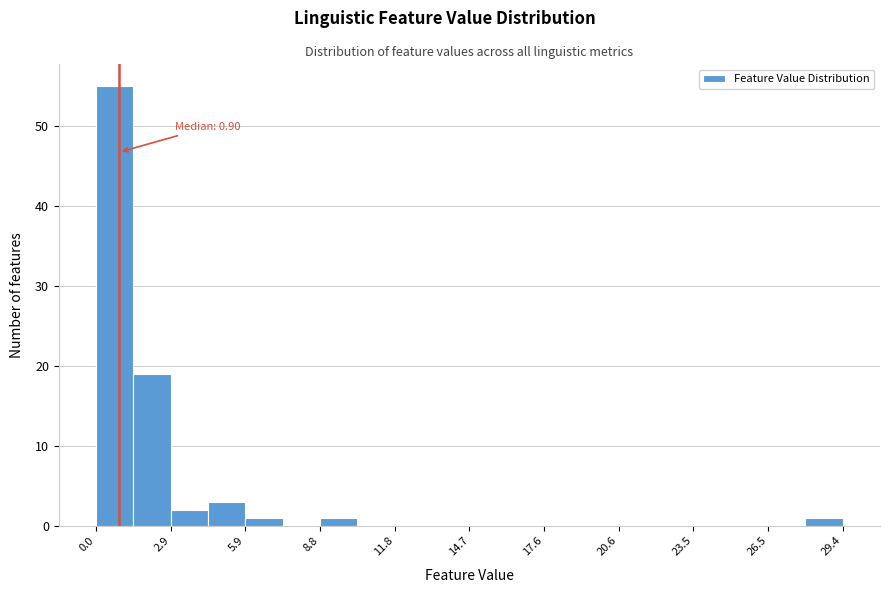

Read against the x-axis, roughly where is the centre of the tallest bar?

0.5